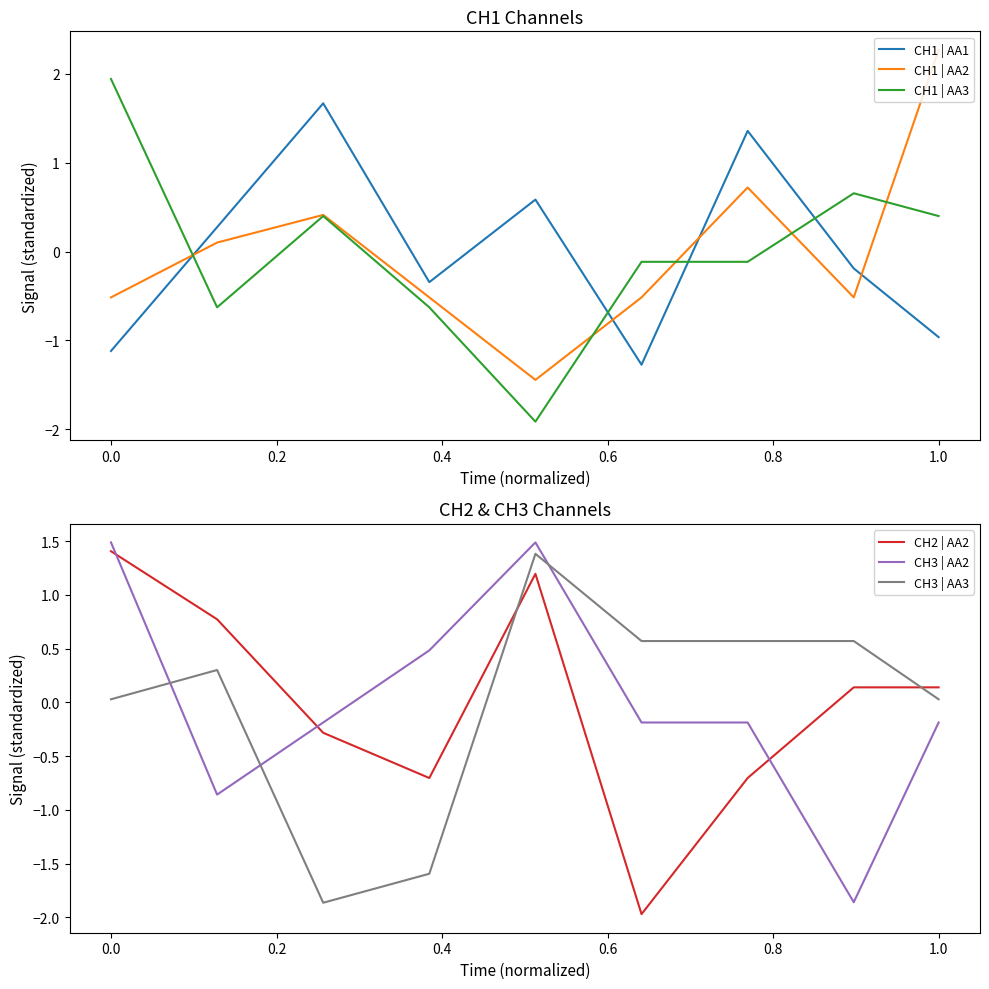

What is the lowest value of the CH1 | AA3 series?

-1.9